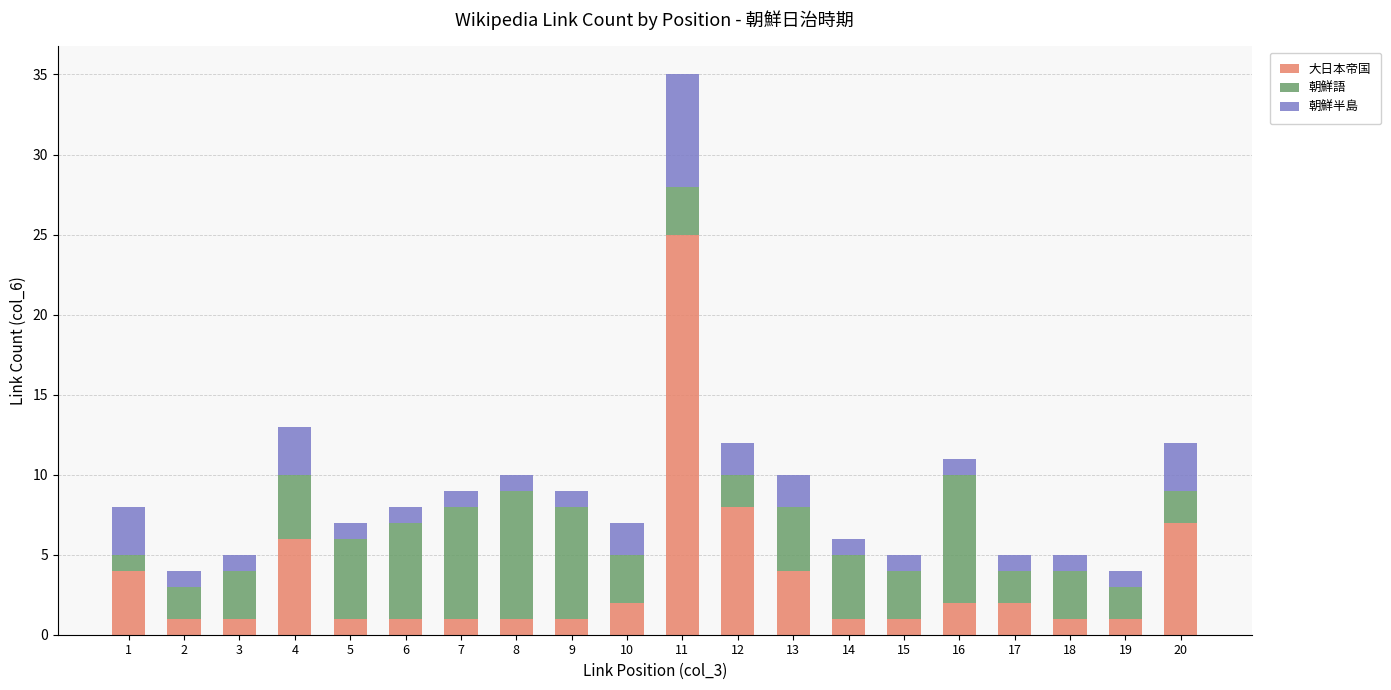

At which label does 大日本帝国 reach its peak?

11